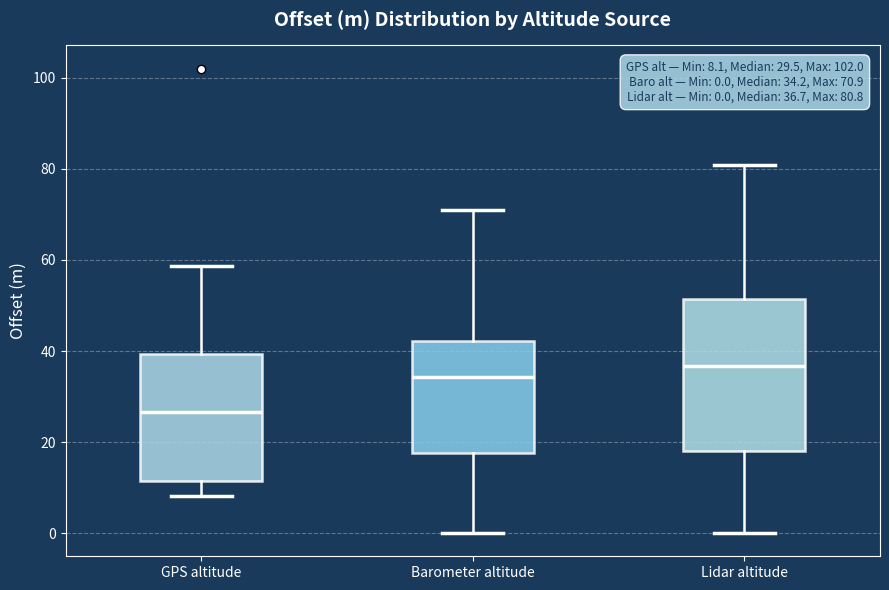

Which box has the highest median line?

Lidar altitude